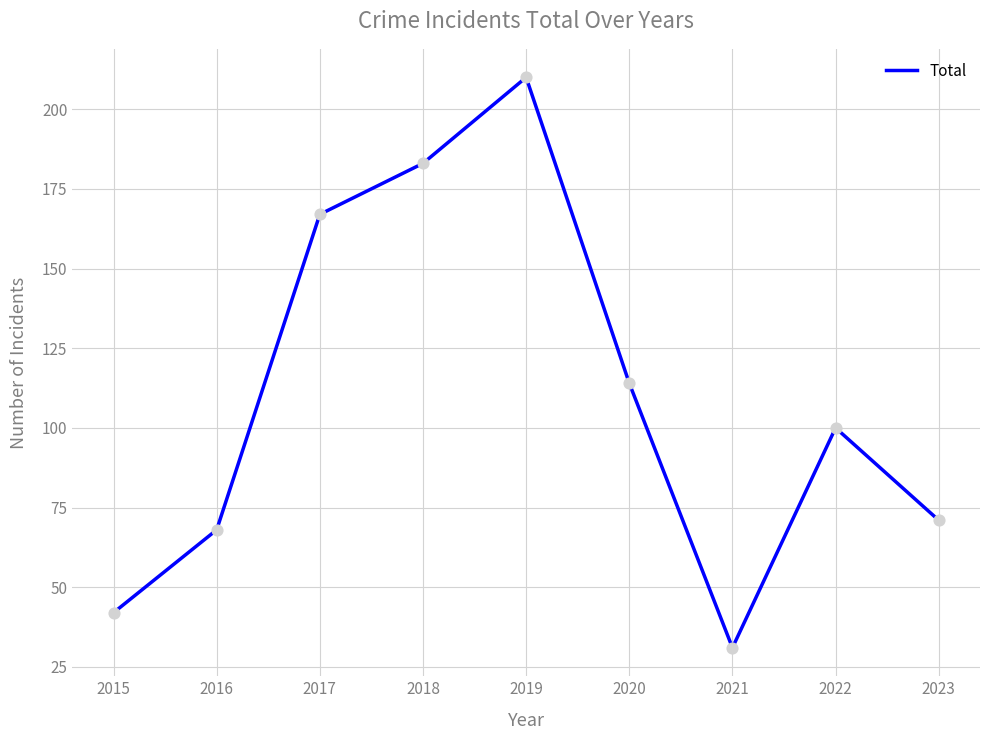

What is the change in value from 2018 to 2023?

-112